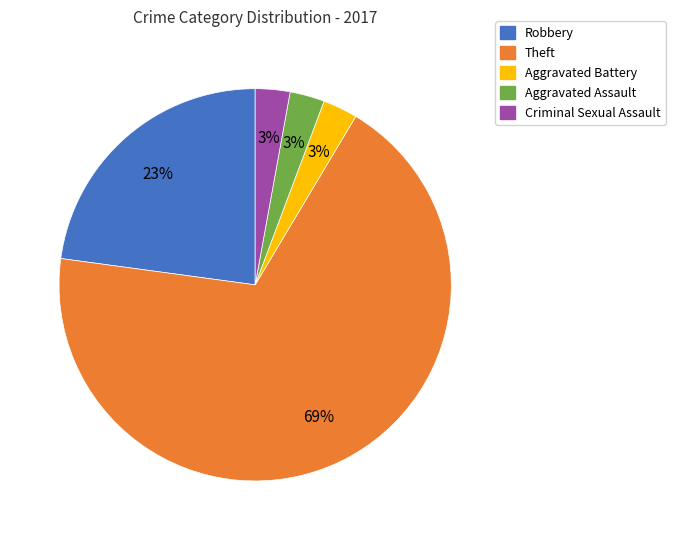

Does any single category account for the majority?

Yes